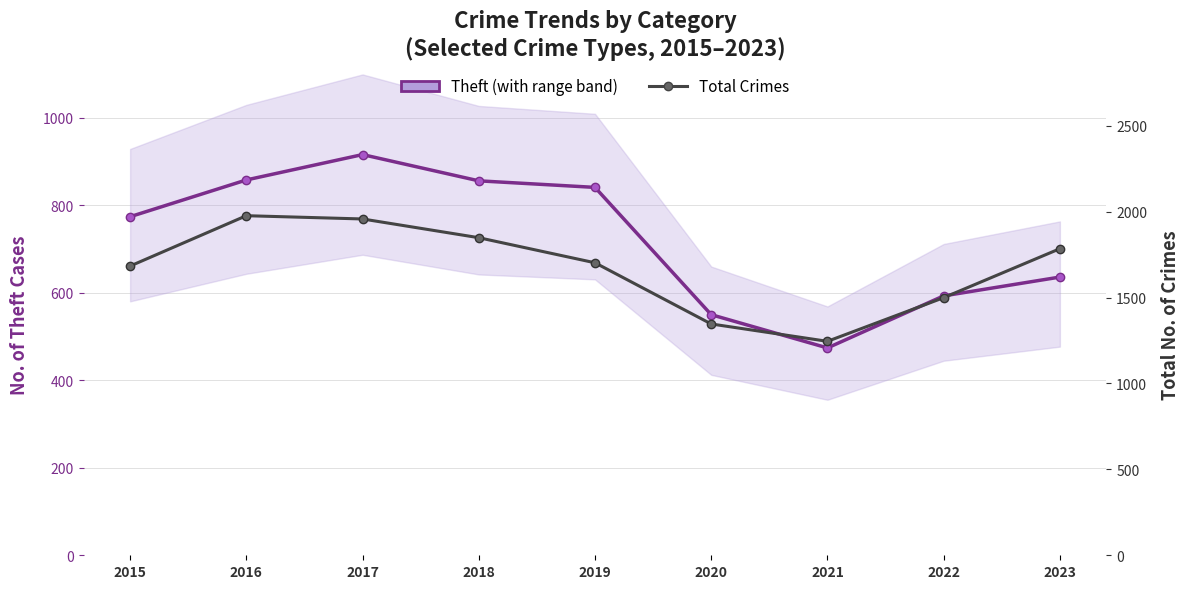

True or false: Total Crimes and Theft (primary series) cross at least once.

False